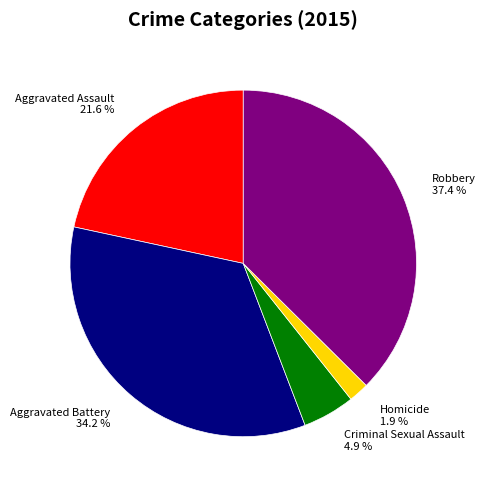

To the nearest percent, what portion does Robbery represent?

37%